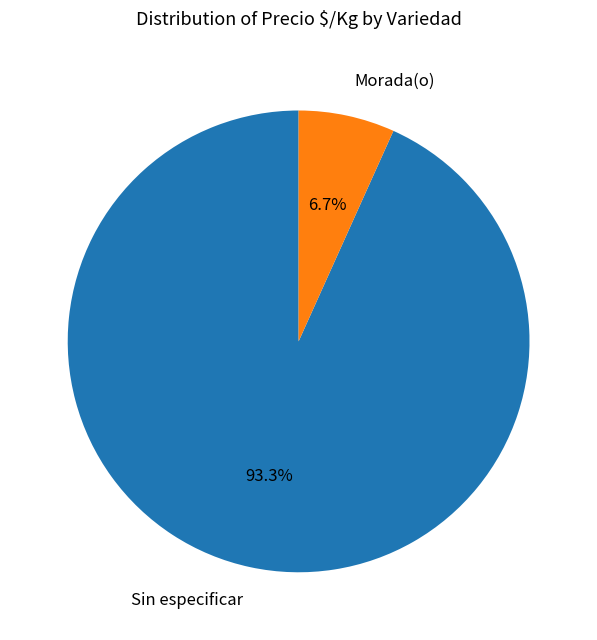

What is the total percentage of Sin especificar and Morada(o)?

100.0%